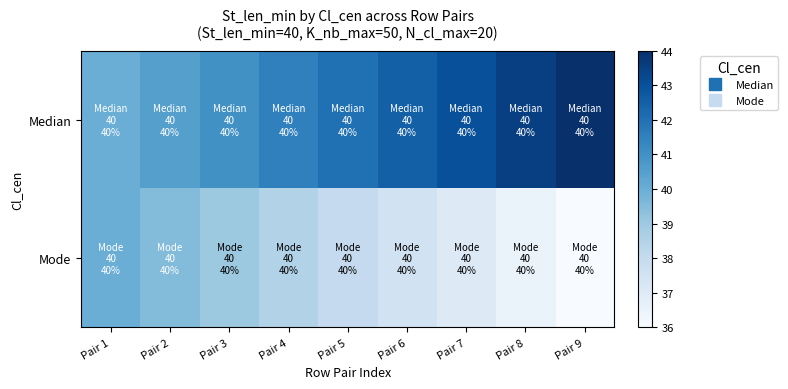

Between Pair 7 and Pair 5, which is larger?

Pair 7